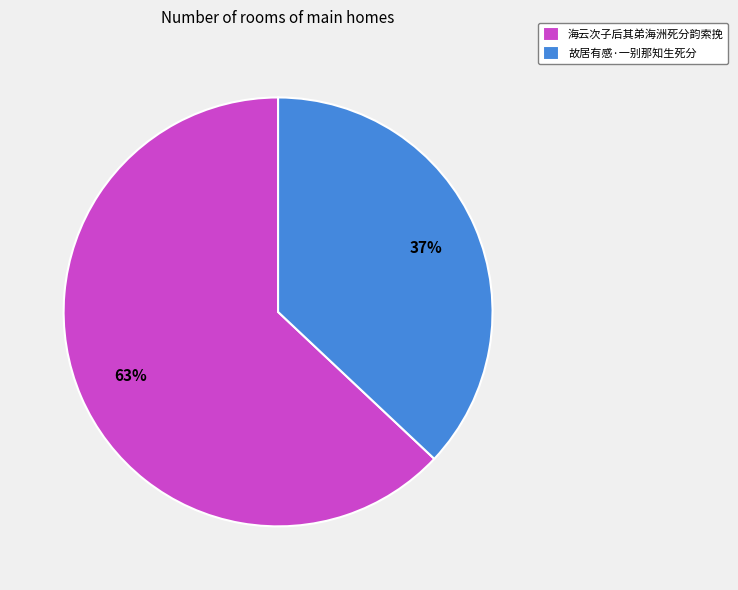

Is the sum of 海云次子后其弟海洲死分韵索挽 and 故居有感·一别那知生死分 greater than half?

Yes